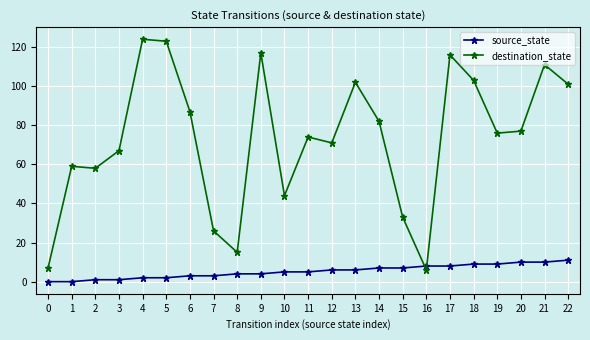

Which series has the largest total across all categories?

destination_state